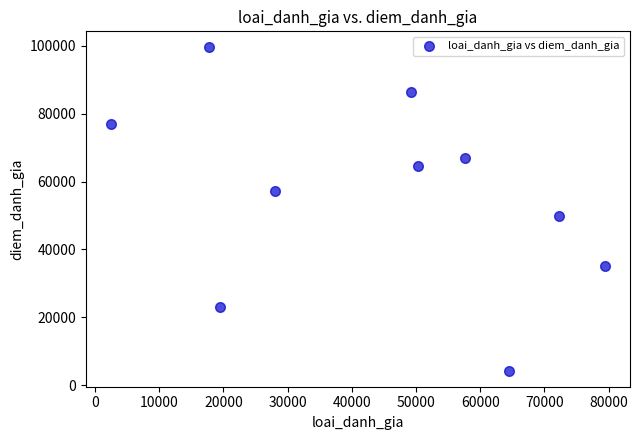

What Y value in the scatter plot is closest to 51907?

49919